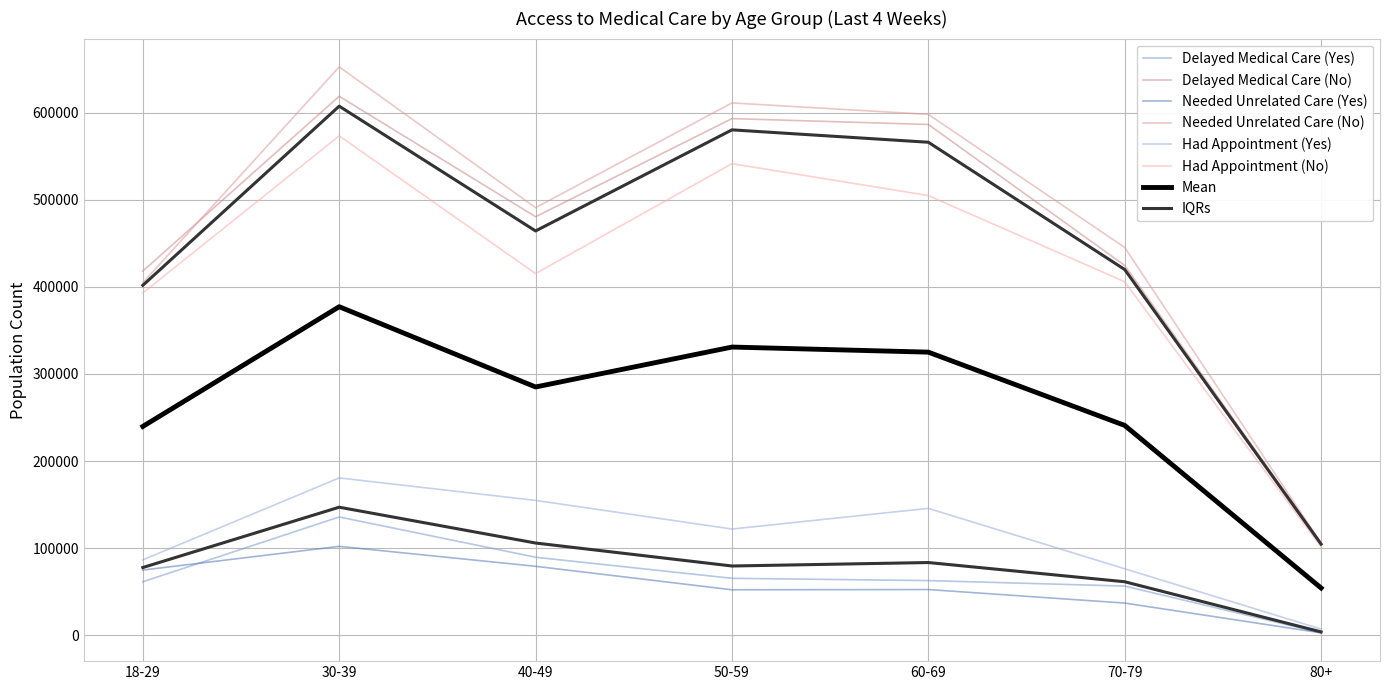

Does the chart display data point markers on the line(s)?

No